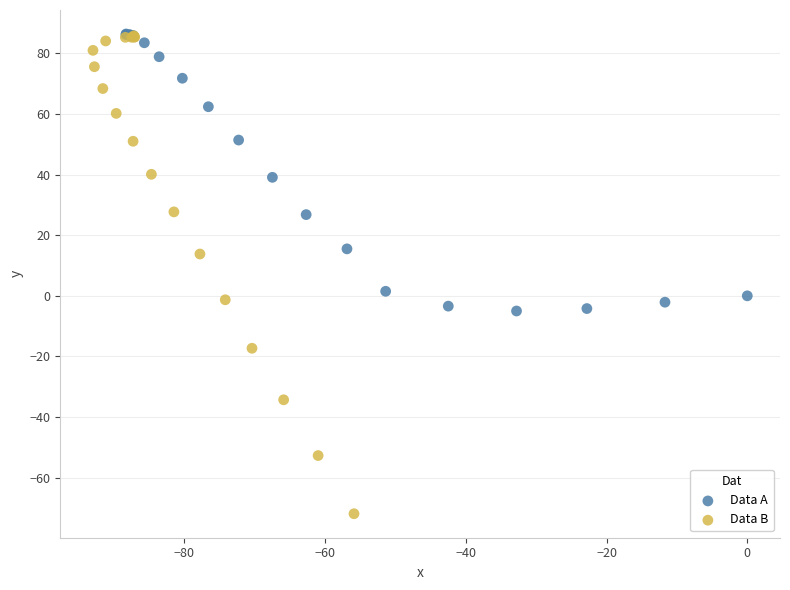

Which series has the widest spread of Y values?

Data B